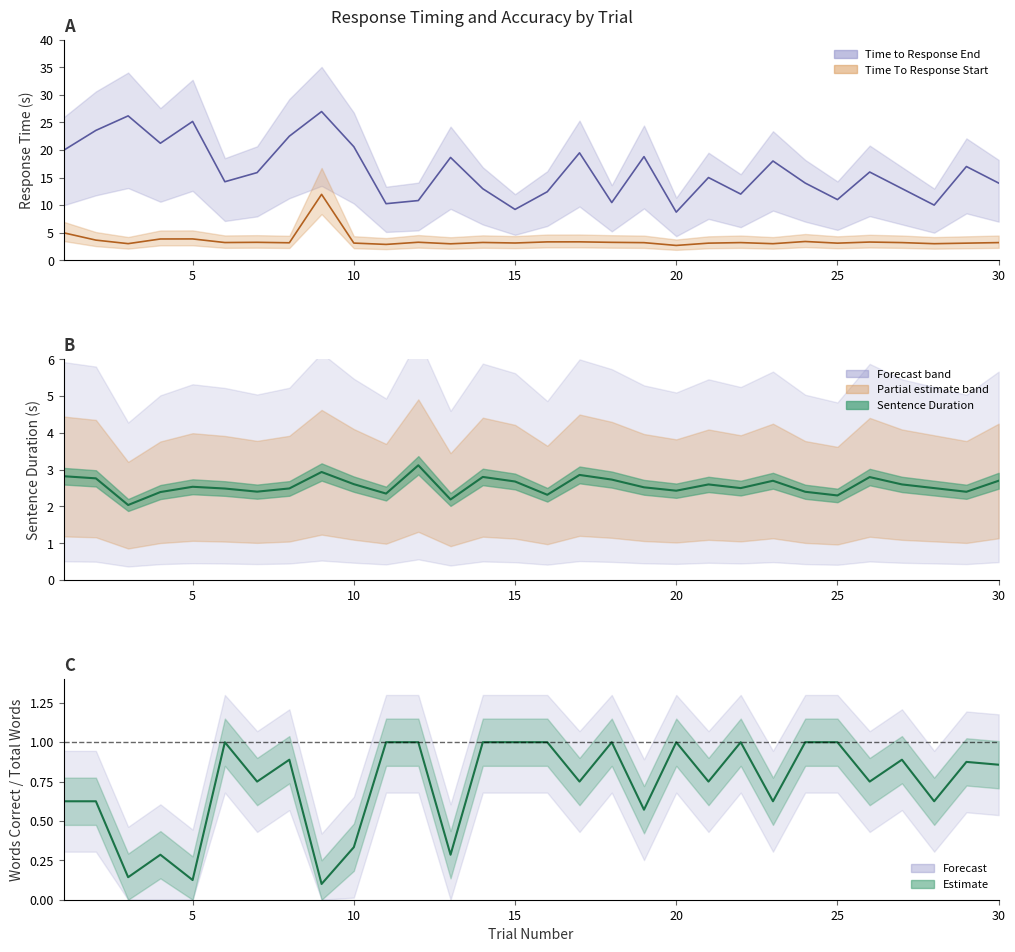

What is the difference between the second highest and minimum values?

0.9